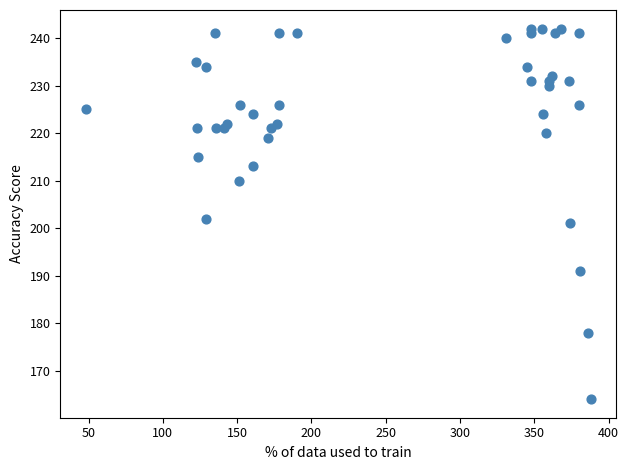

What is the range of Y values (max minus min)?

78